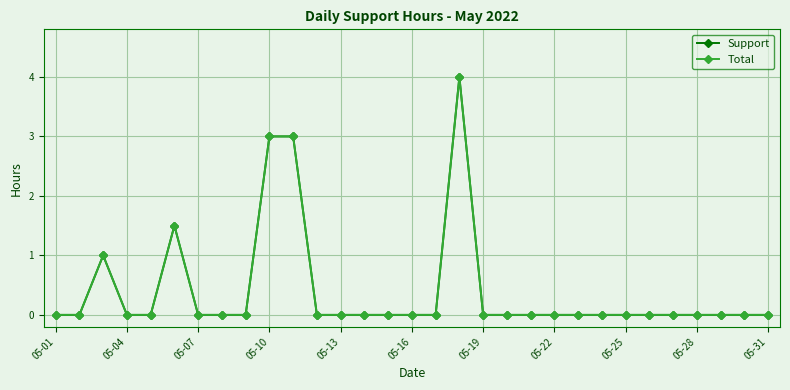

Does the chart have visible grid lines?

Yes